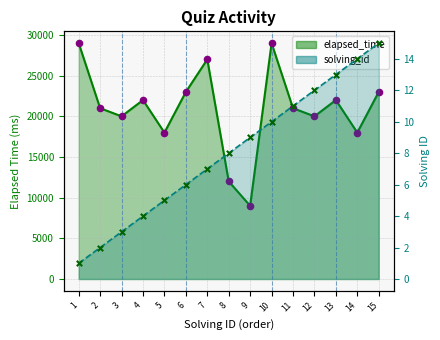

At how many categories does at least one series exceed 23578?

3